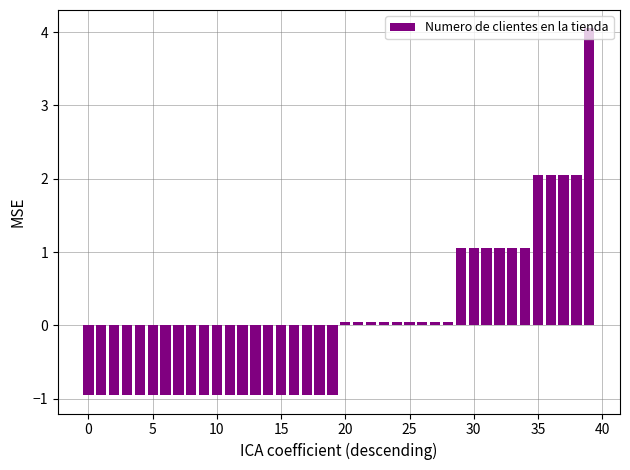

What is the difference between the maximum and minimum values?

5.0